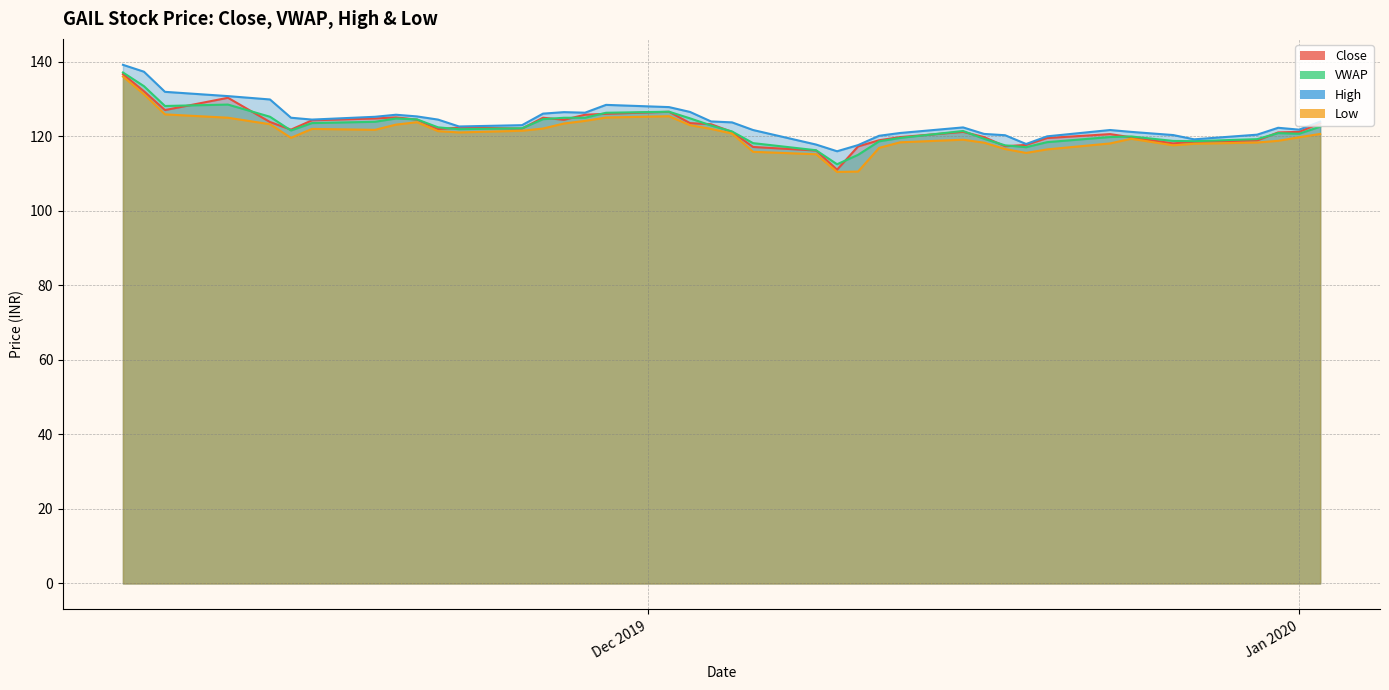

At how many categories does at least one series exceed 121?

28